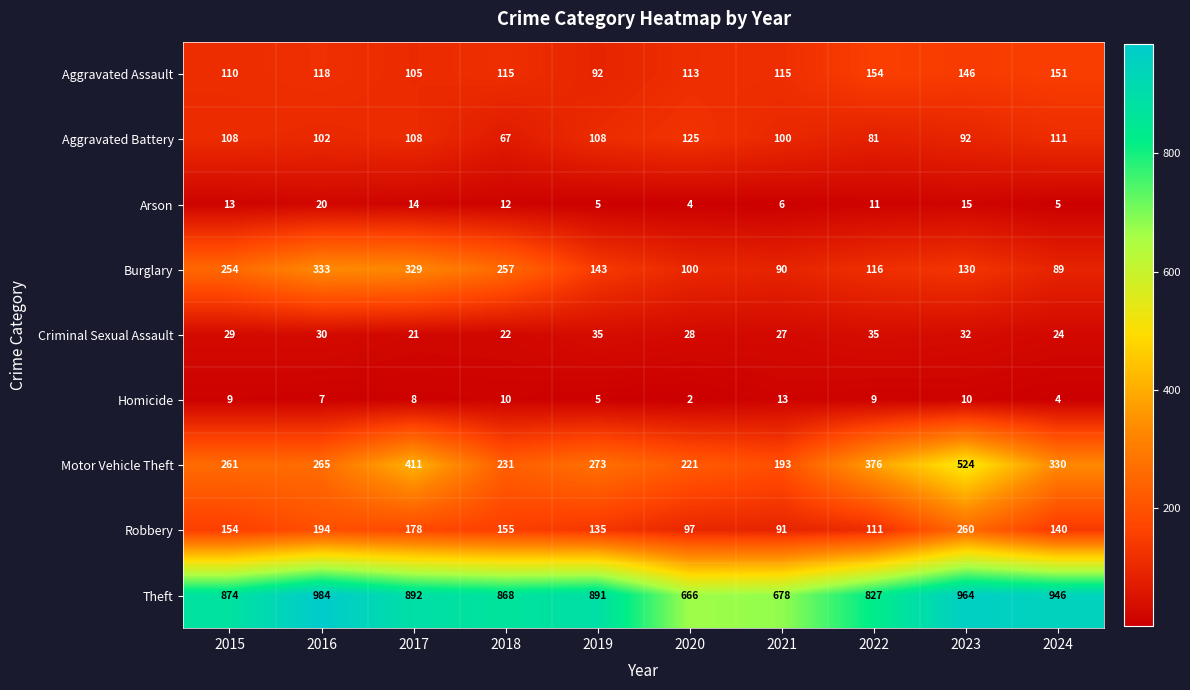

Is it true that Motor Vehicle Theft equals 221 at 2020?

True